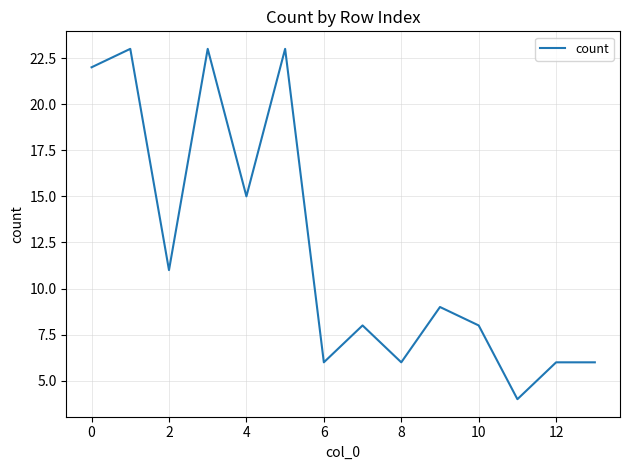

What is the greatest value displayed?

23